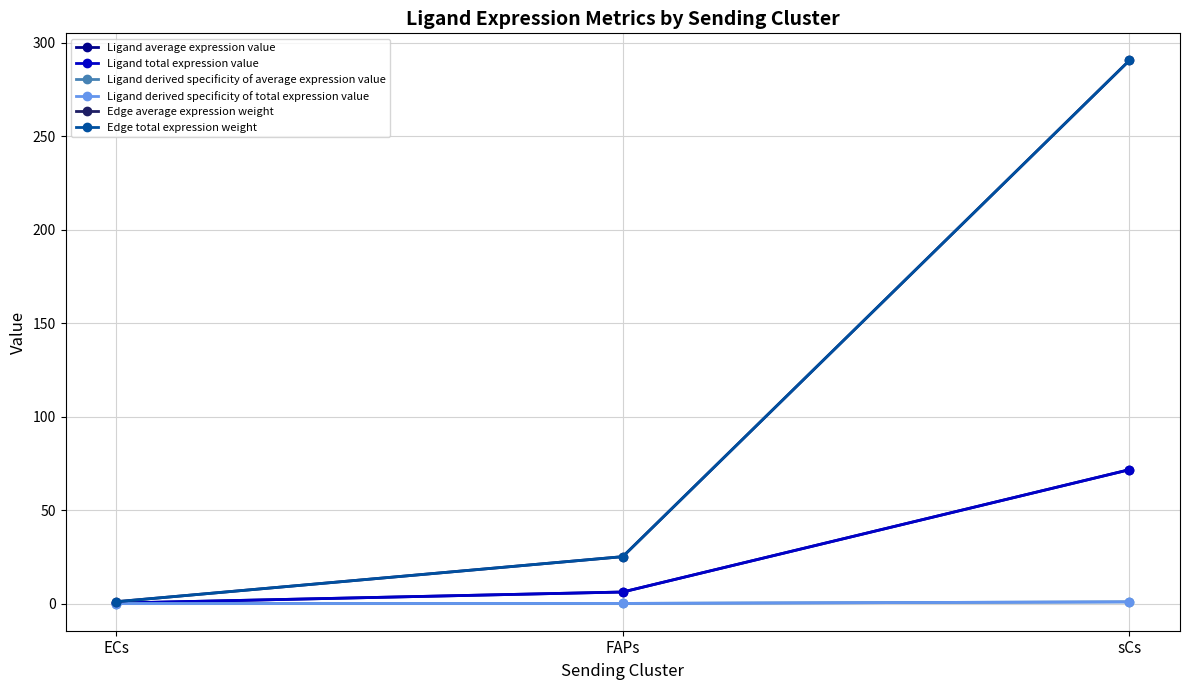

Does the chart have visible grid lines?

Yes